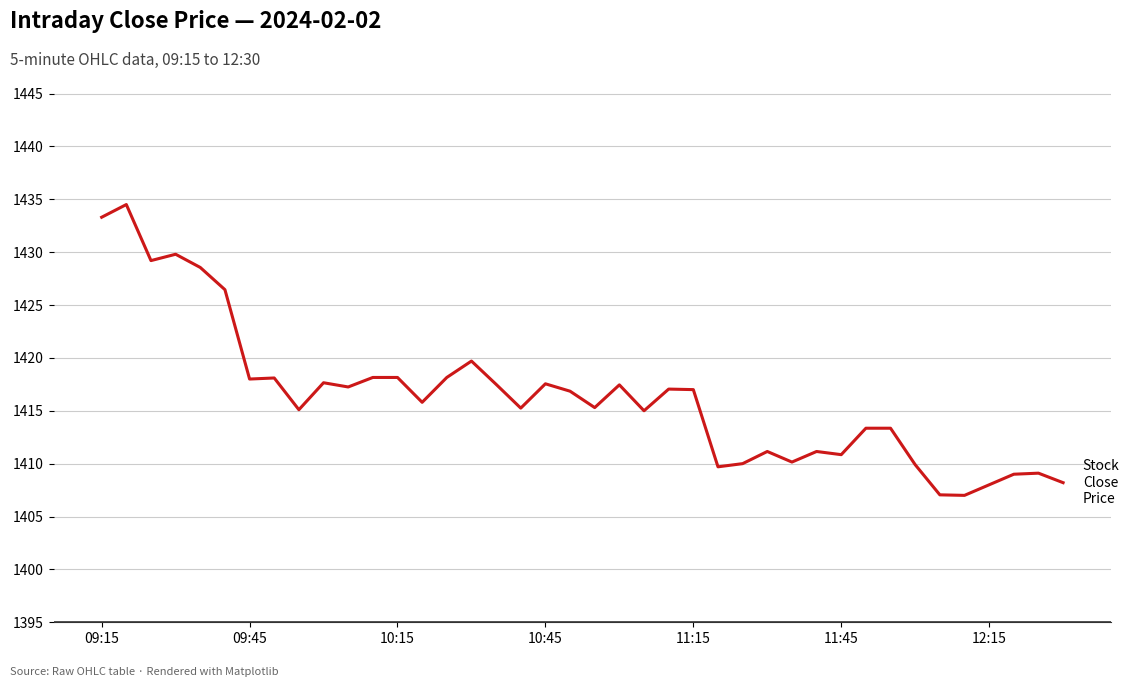

What is the minimum value shown in the chart?

1407.0